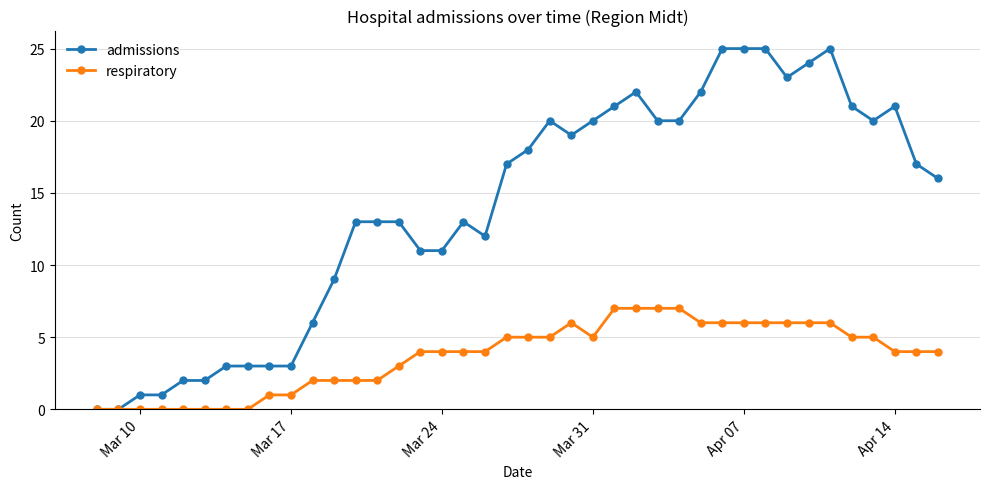

What is the highest value of the admissions series?

25